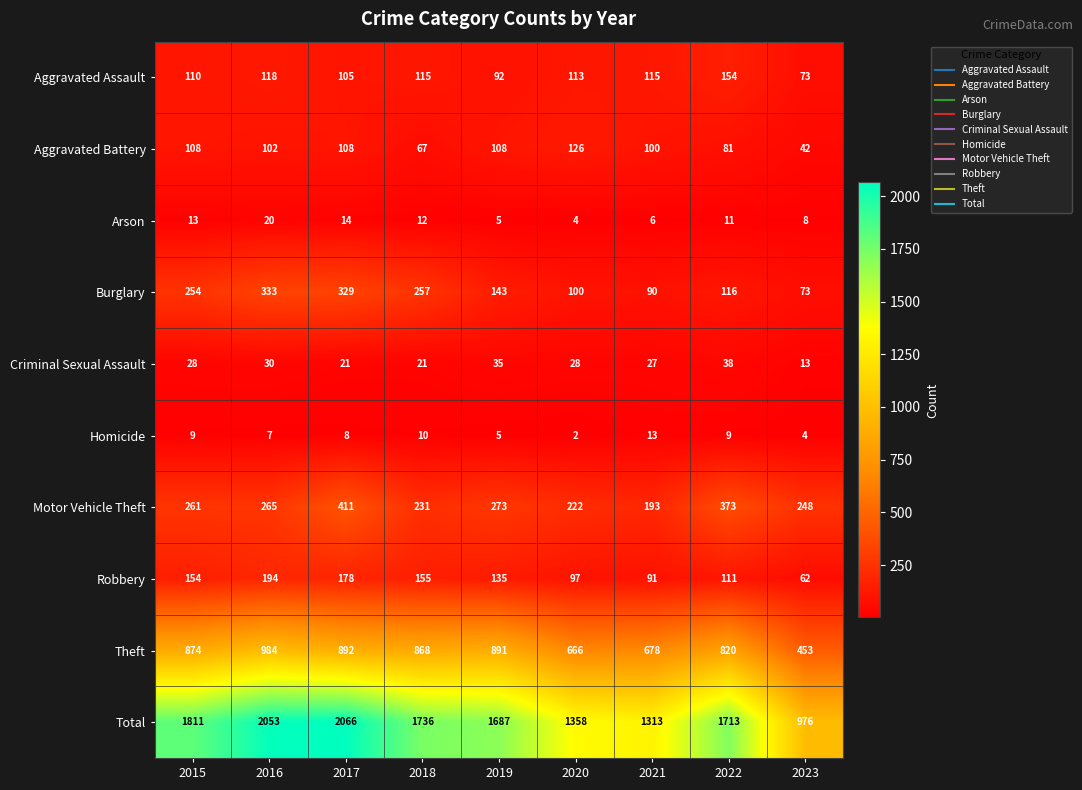

At which label is Aggravated Assault closest to 113?

2020